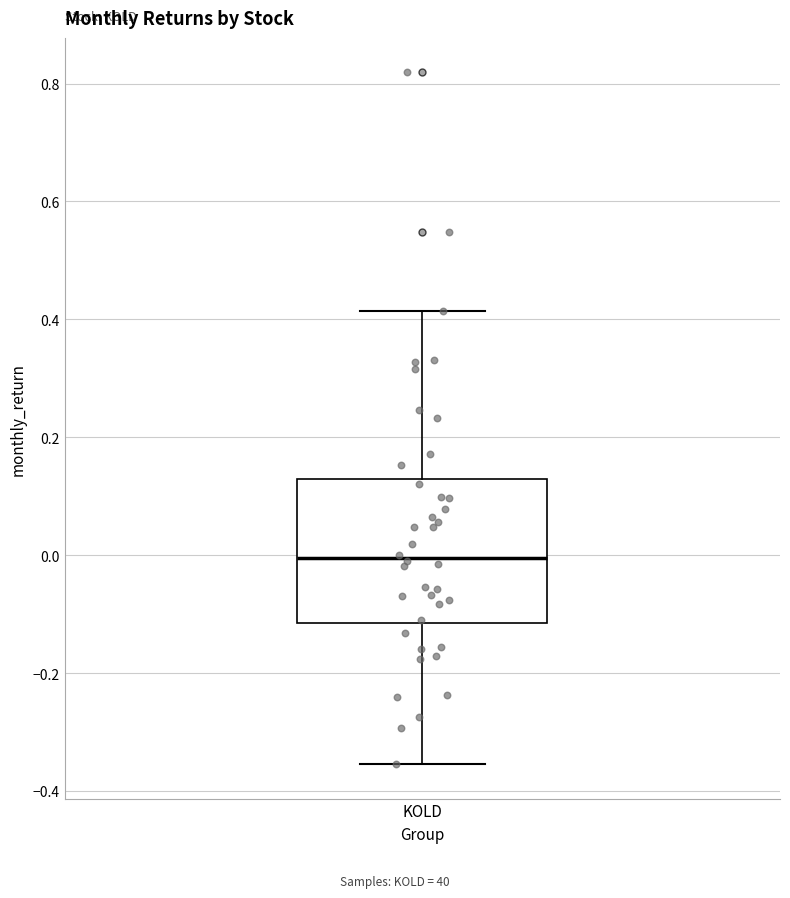

Read this box plot against the y-axis: the position of the median line, the range covered by the box, and the ends of both whiskers. The values are not printed on the chart, so give them approximately, as read against the axis.

median 0.00, box -0.12 to 0.12, whiskers -0.36 to 0.42